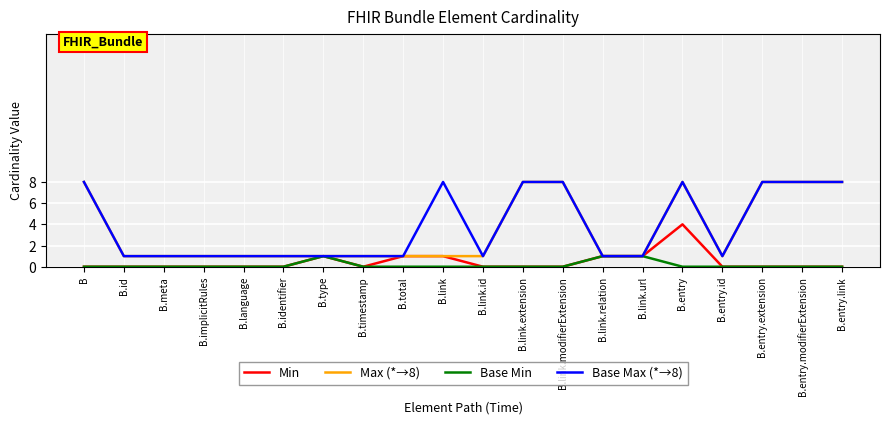

Is it true that Min equals 2 at B.link?

False